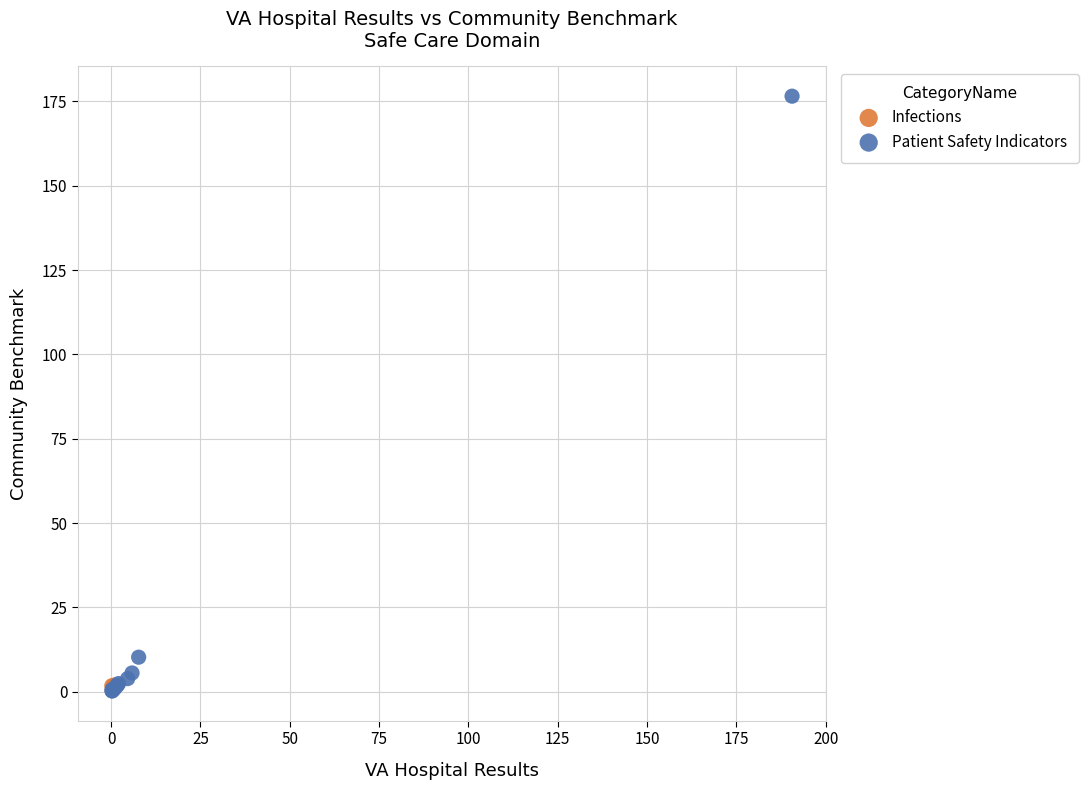

What are all the series names shown in the legend?

Infections, Patient Safety Indicators